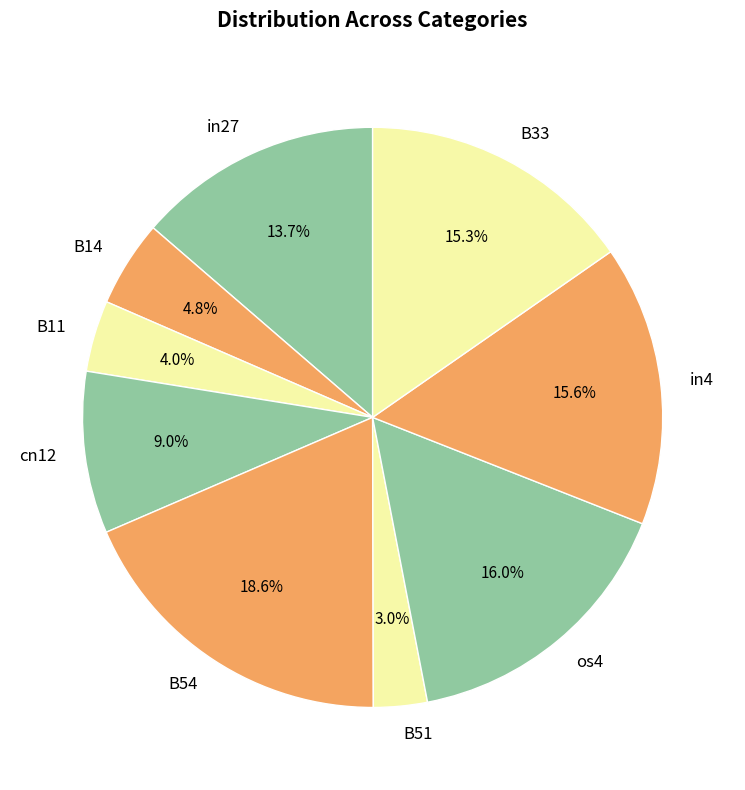

Which category has the biggest portion of the pie?

B54